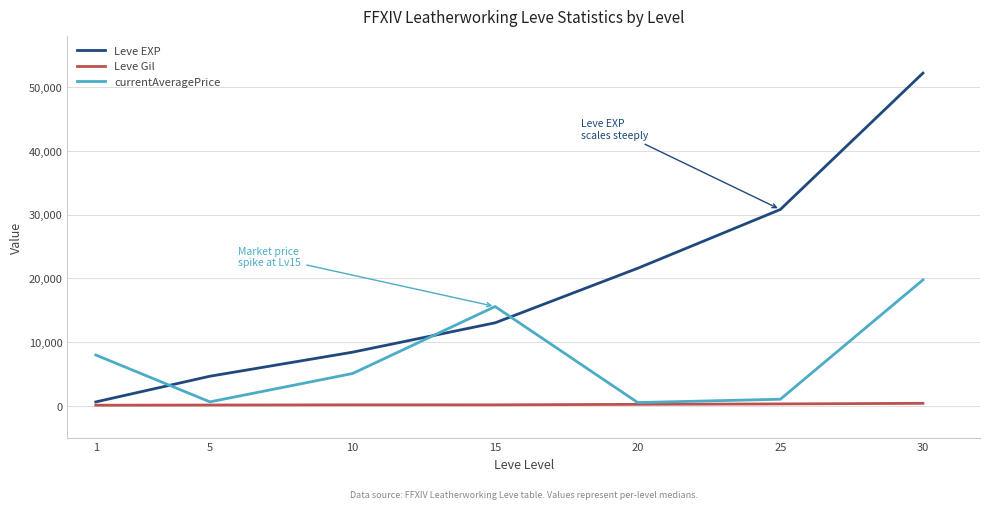

Rank the series at 10 from lowest to highest value.

Leve Gil, currentAveragePrice, Leve EXP